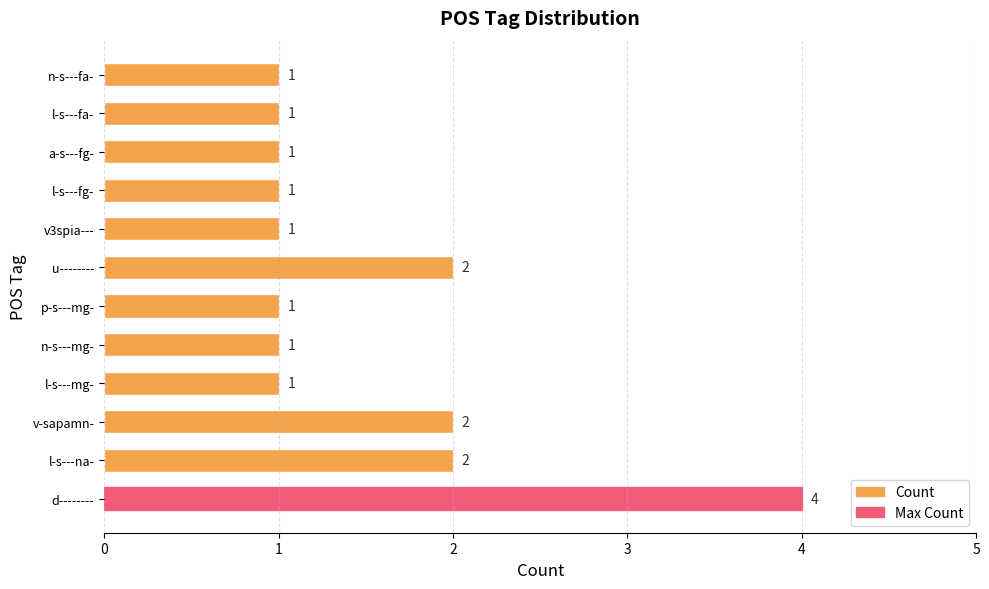

What is the ratio of the value at v-sapamn- to the value at p-s---mg-?

2.0